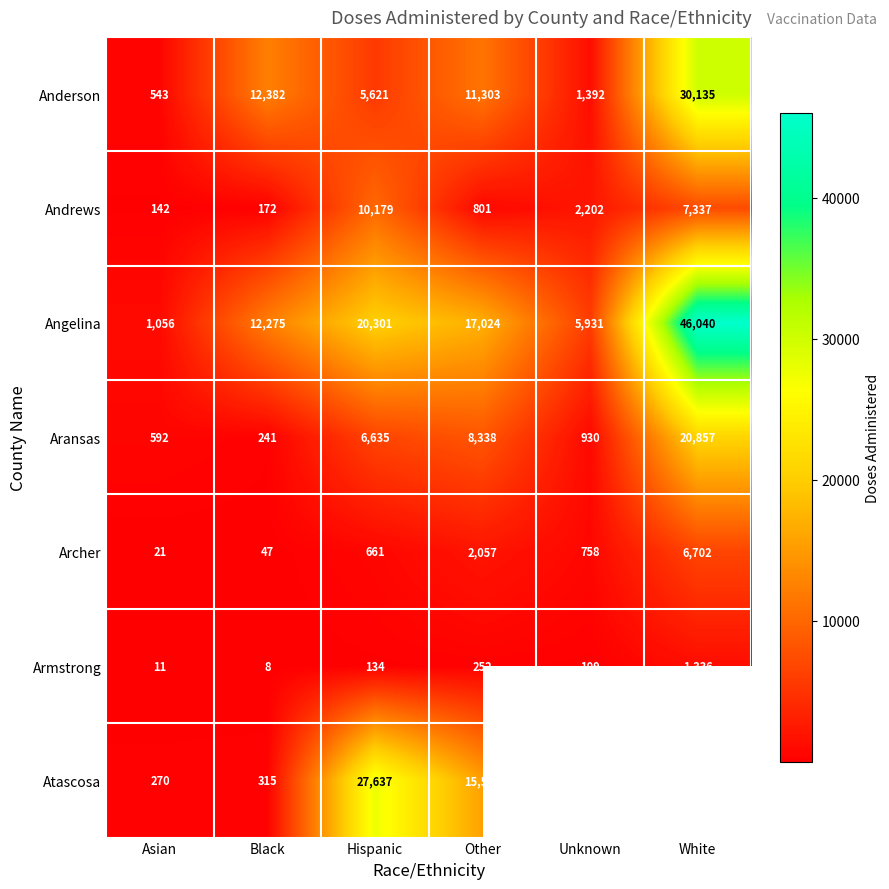

Where is Angelina nearest to the value 23548?

Hispanic